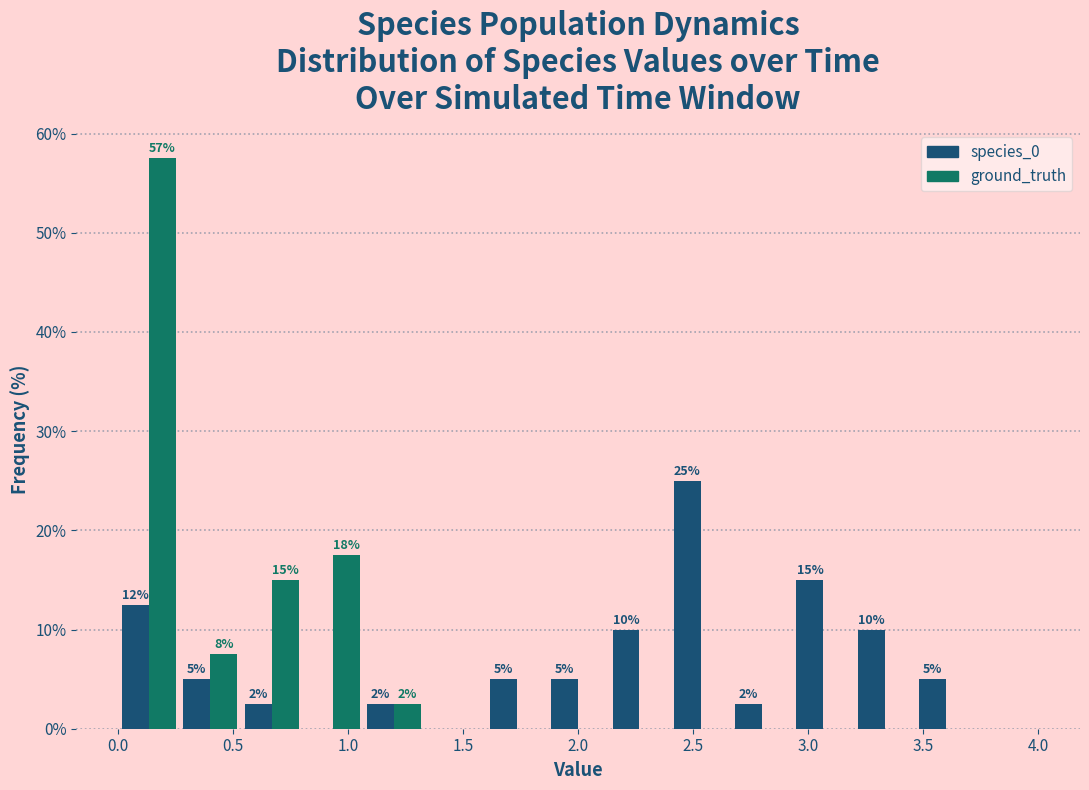

In the species_0 series, which range on the x-axis has the tallest bar?

2.40 to 2.65